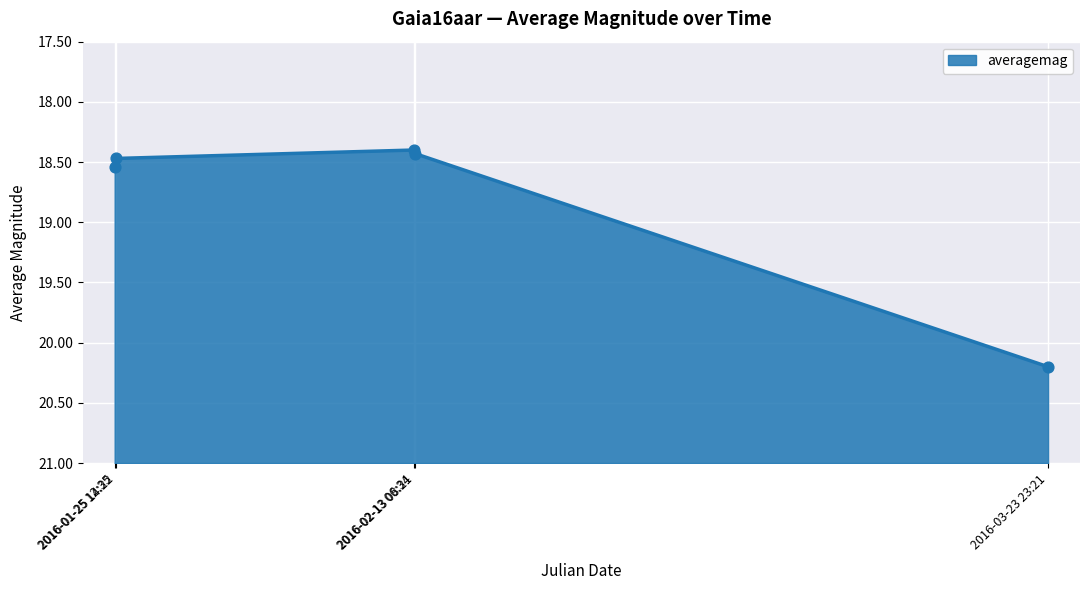

What is the ratio of the value at 2016-02-13 06:34 to the value at 2016-01-25 12:35?

1.0